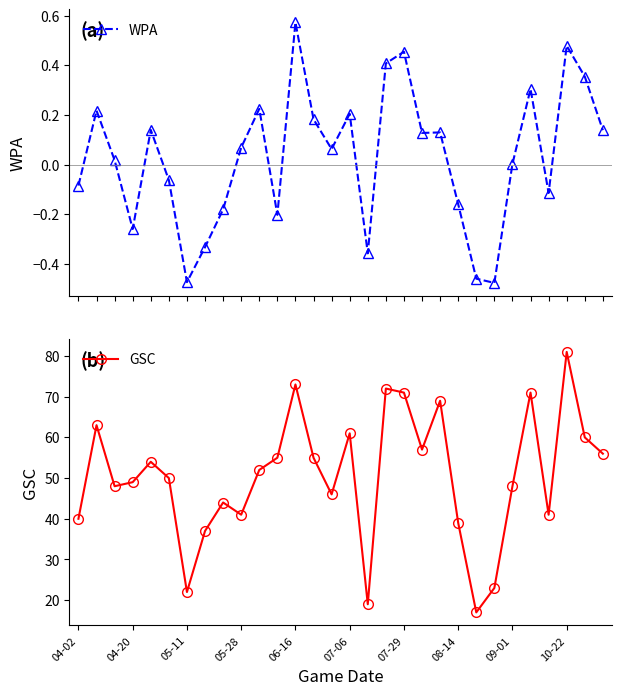

True or false: WPA has more than 1 interior local peaks.

True